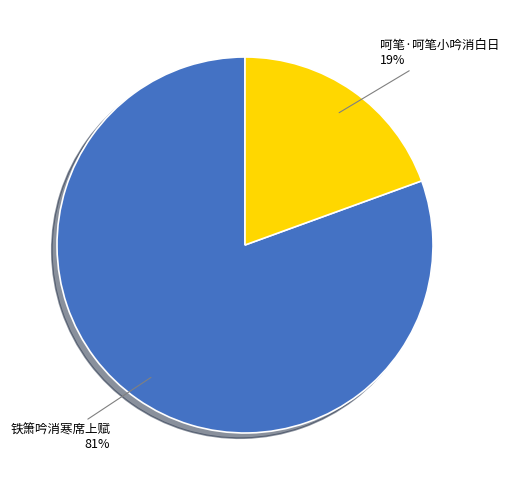

To the nearest percent, what is the combined percentage of 呵笔·呵笔小吟消白日 and 铁箫吟消寒席上赋?

100%